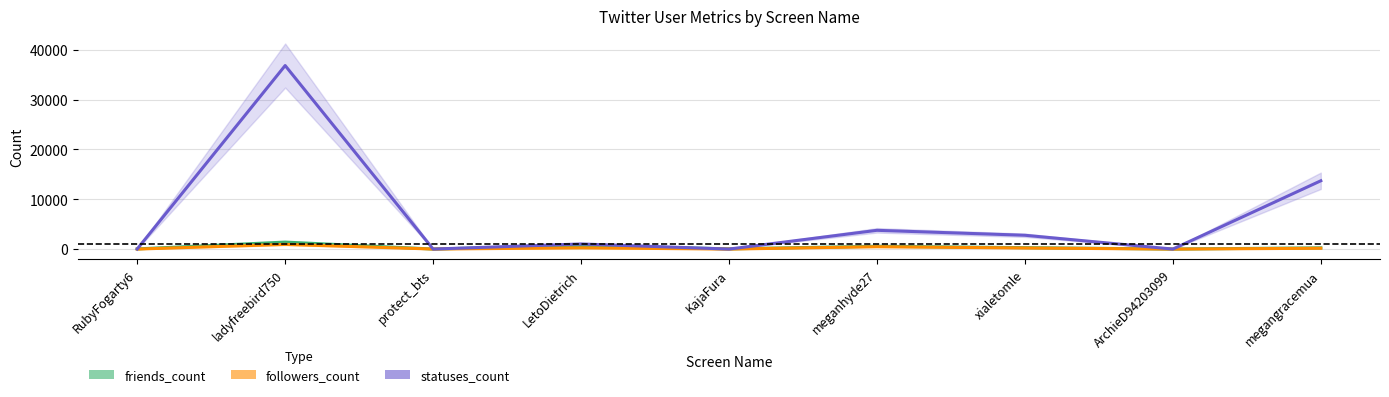

Which category has the highest value in the friends_count series?

ladyfreebird750